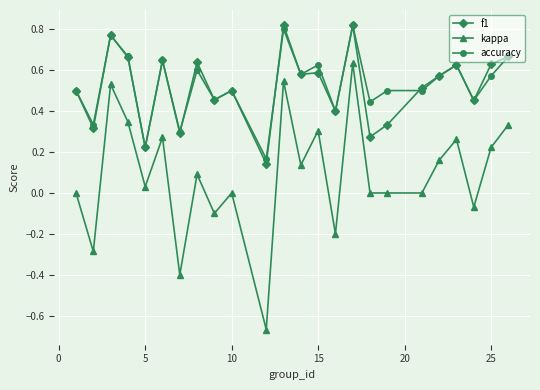

True or false: accuracy has more than 0 interior local peaks.

True